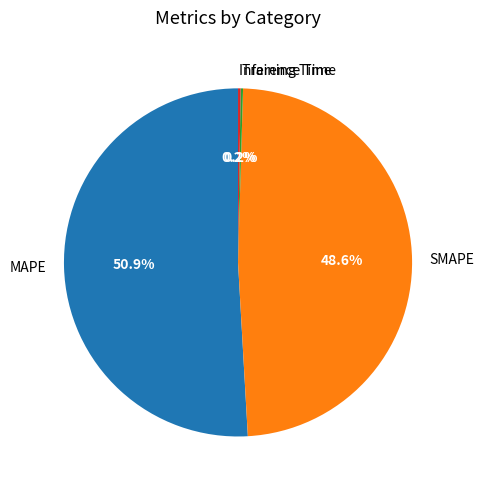

Which slice represents more than half of the pie?

MAPE